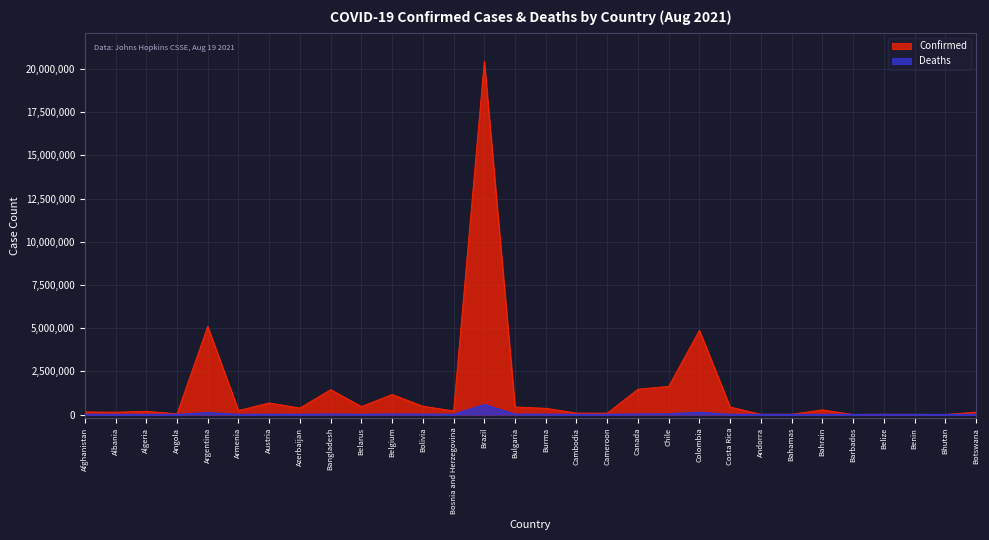

What position from the left is Austria?

7